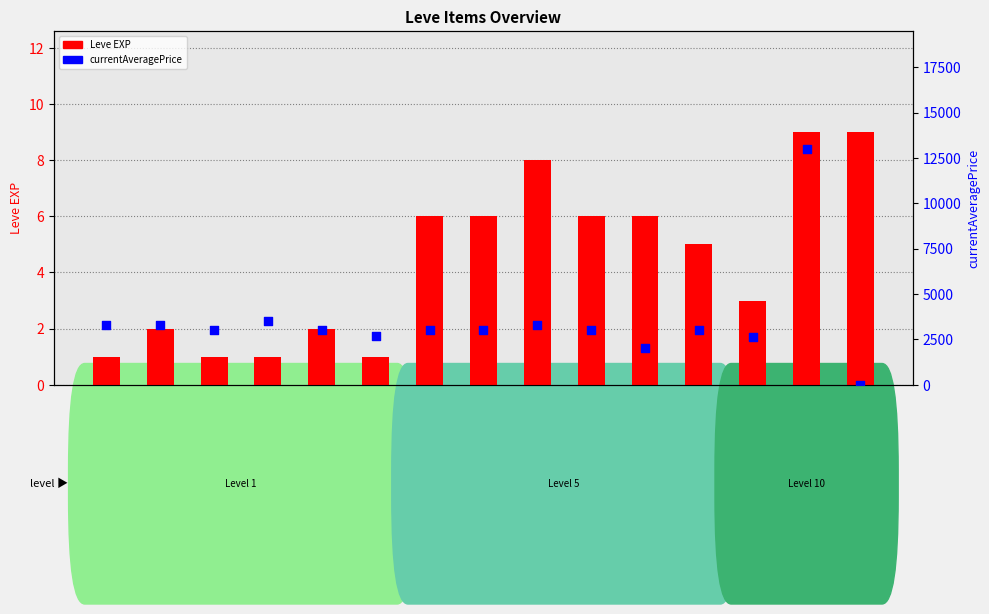

What are all the series names shown in the legend?

Leve EXP, currentAveragePrice